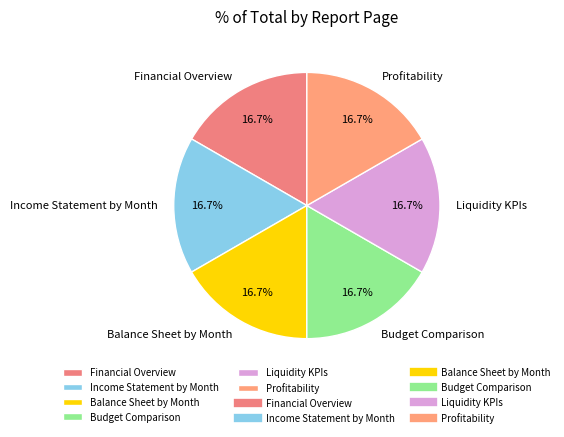

Approximately how many times larger is the value at Liquidity KPIs compared to Income Statement by Month?

1.0